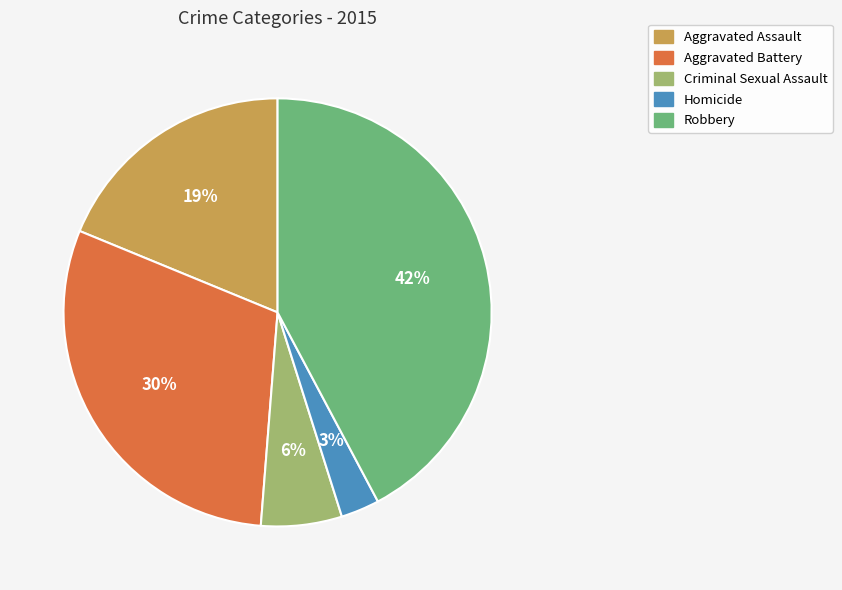

Which slice is the largest?

Robbery